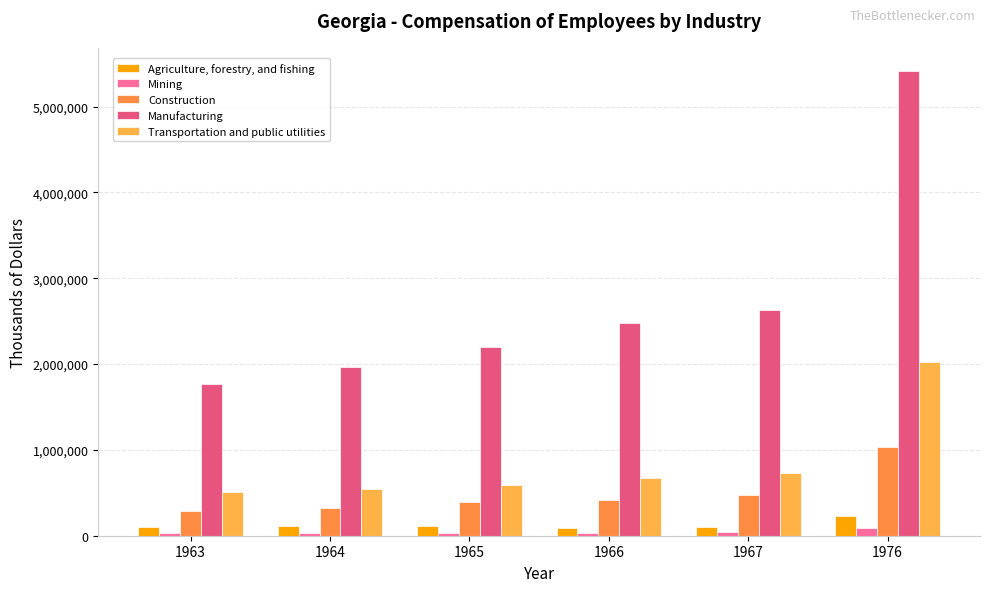

Reading left to right, extract all data points from this chart.

Agriculture, forestry, and fishing: 104215	112324	110613	92799	106198	229008
Mining: 27450	29285	30942	34745	40416	91099
Construction: 287927	324492	389866	421358	471577	1029559
Manufacturing: 1766707	1960867	2195186	2473857	2629250	5414497
Transportation and public utilities: 505791	544000	595422	672254	729234	2023825